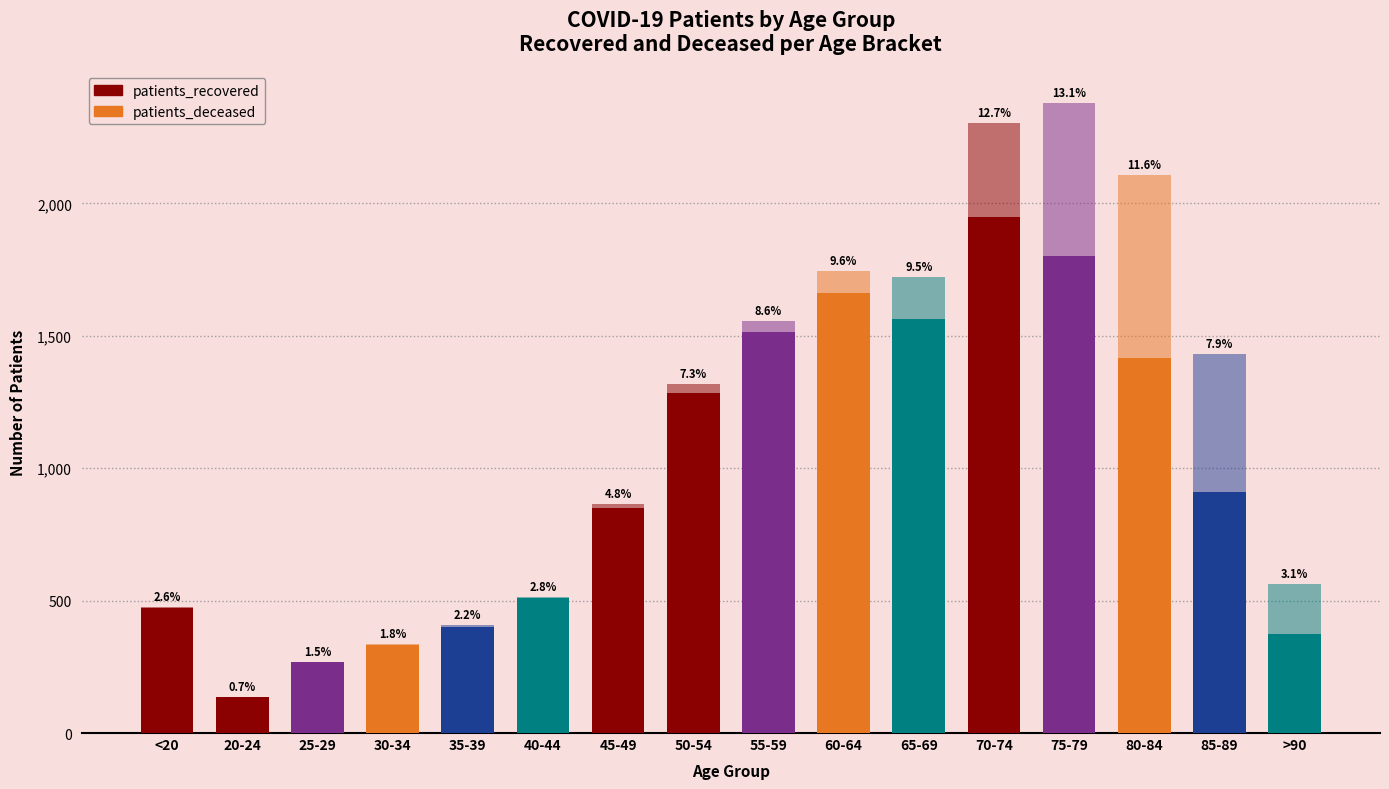

What is the value of the patients_recovered bar at the 5th from the left?

402